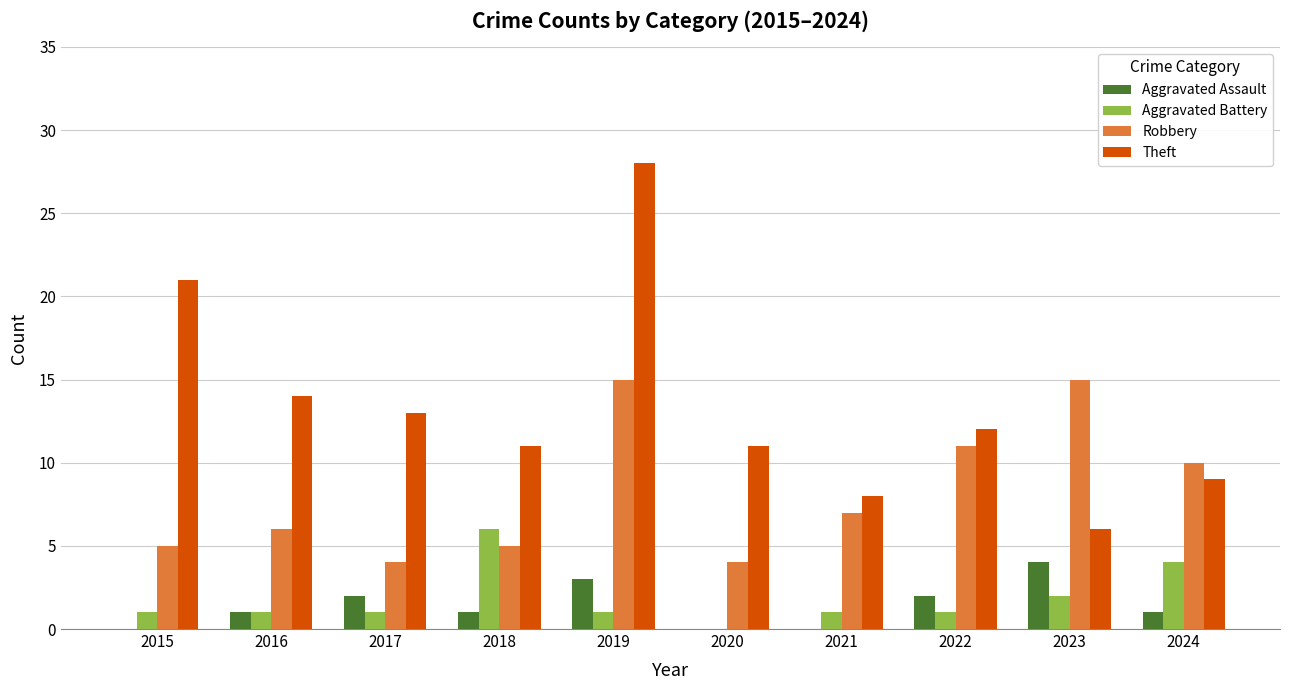

At which category is the sum across all series the highest?

2019